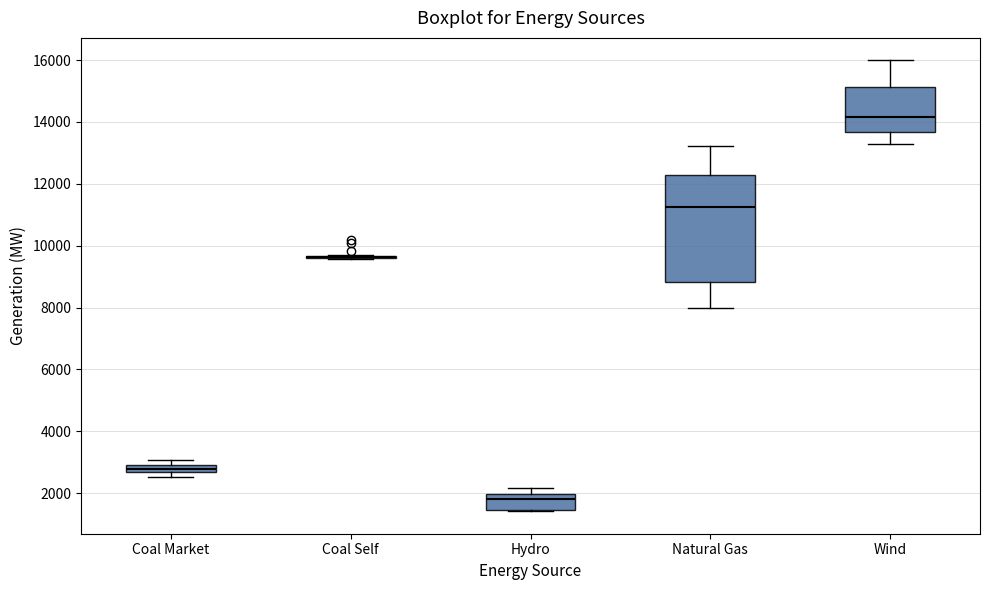

Which box is the tallest, from its lower edge to its upper edge?

Natural Gas